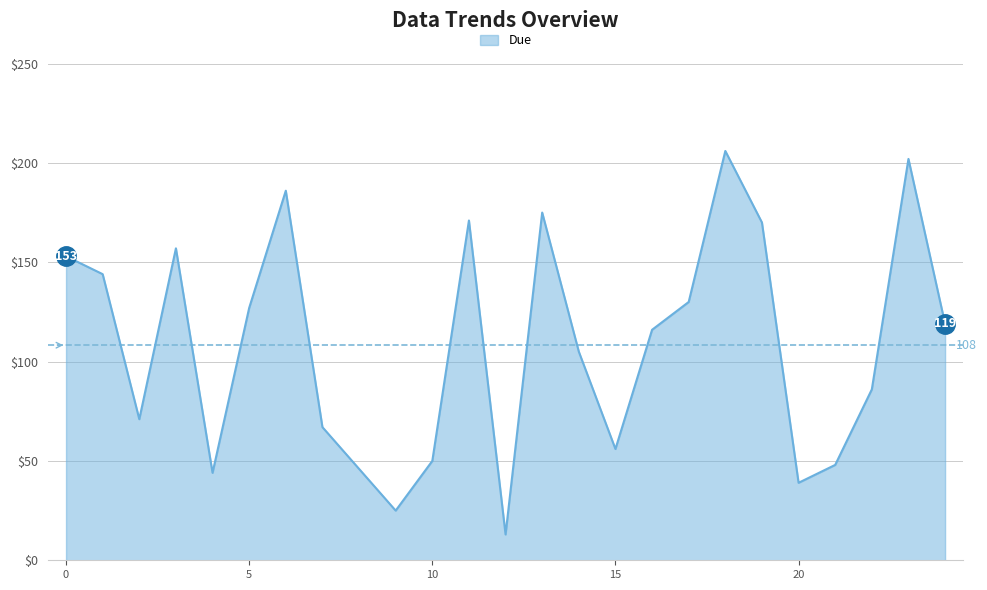

What is the minimum value shown in the chart?

13